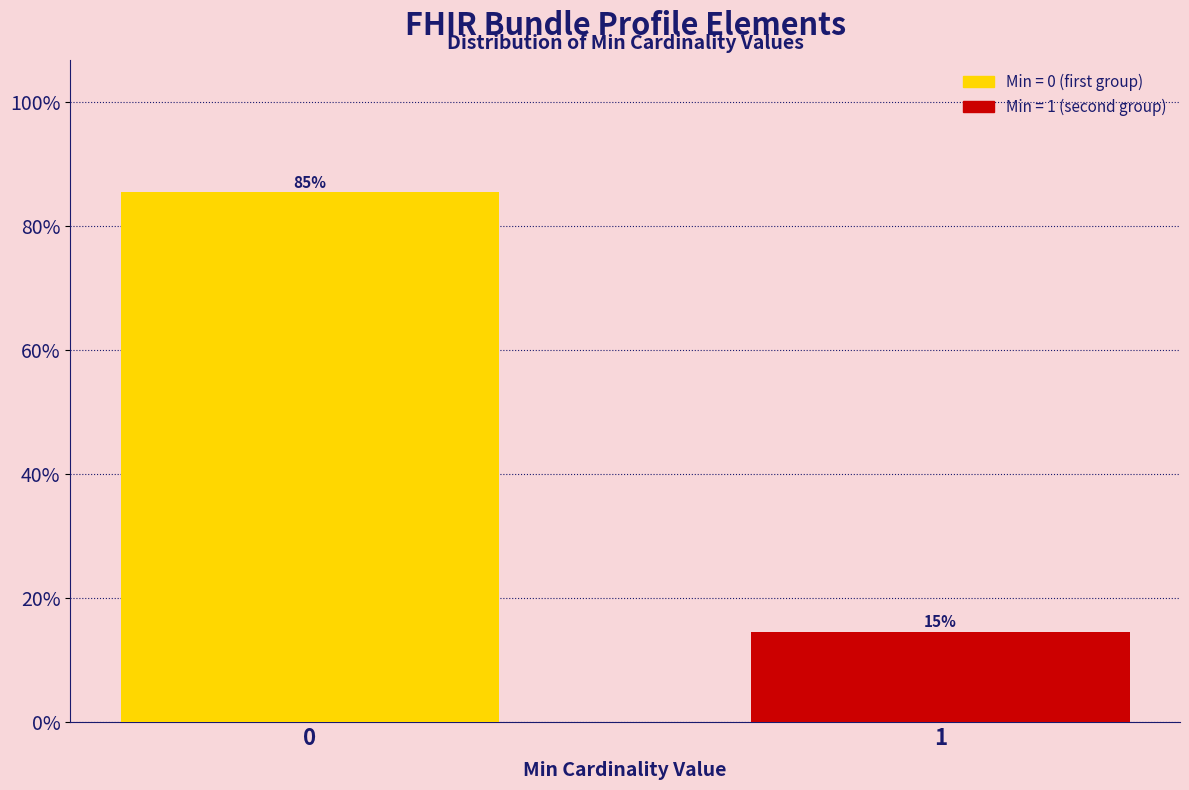

What is the sum of all values?

100.0